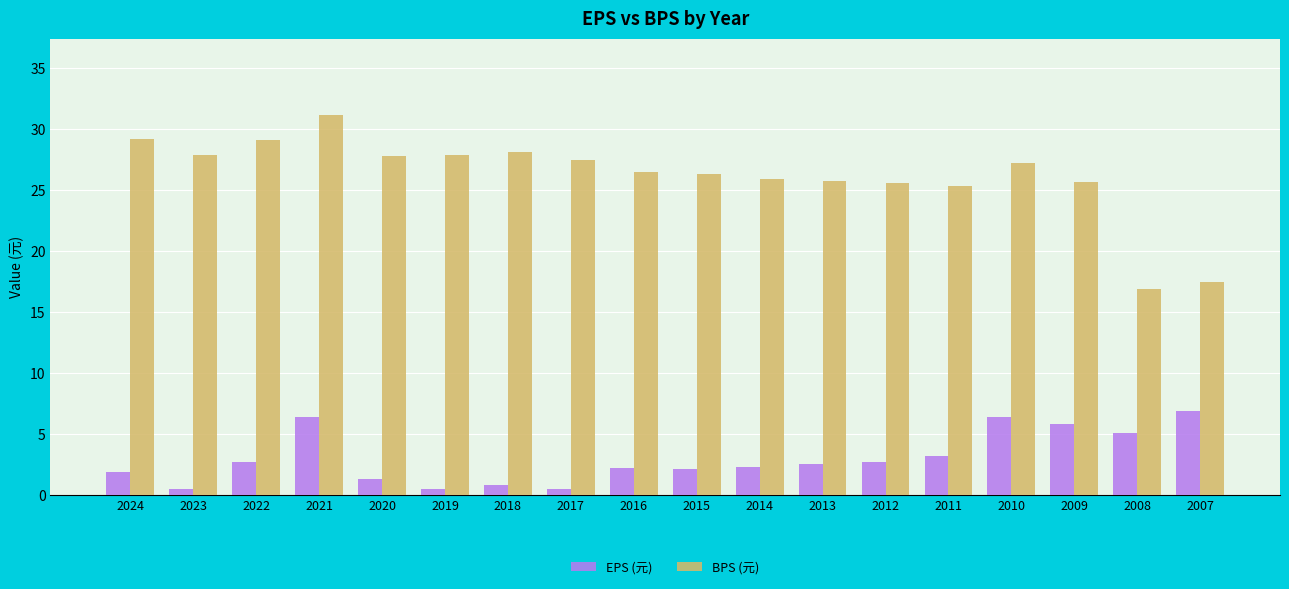

Which series has the widest spread of values?

BPS (元)